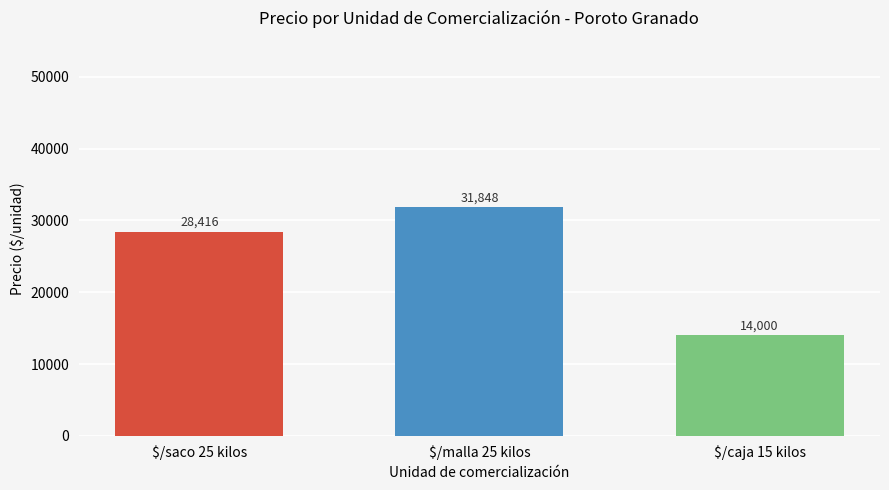

Count the values in the range 14000 to 31848.

3